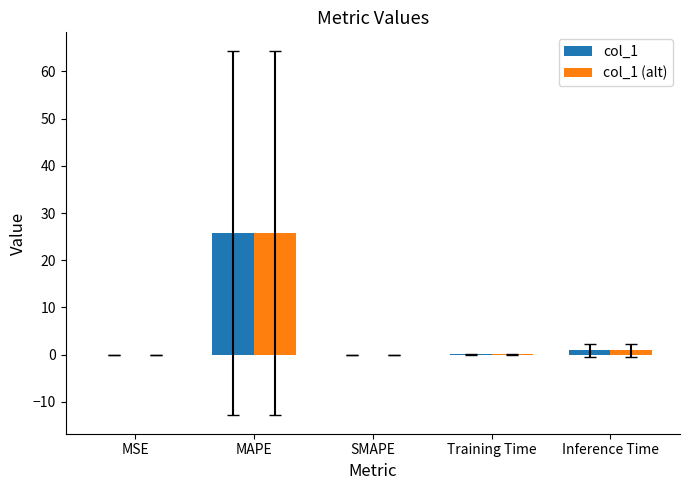

Is it true that col_1 equals 0.0 at MSE?

True